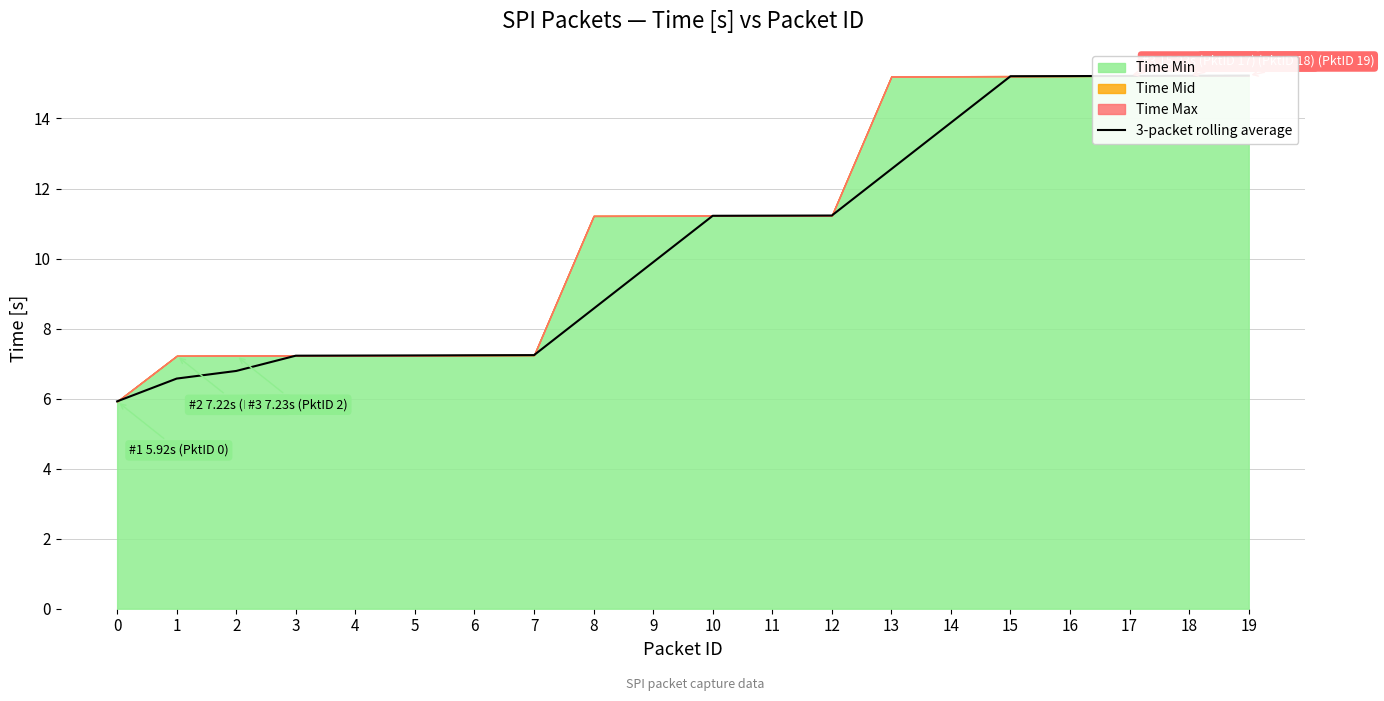

At which label is the value closest to 10?

9